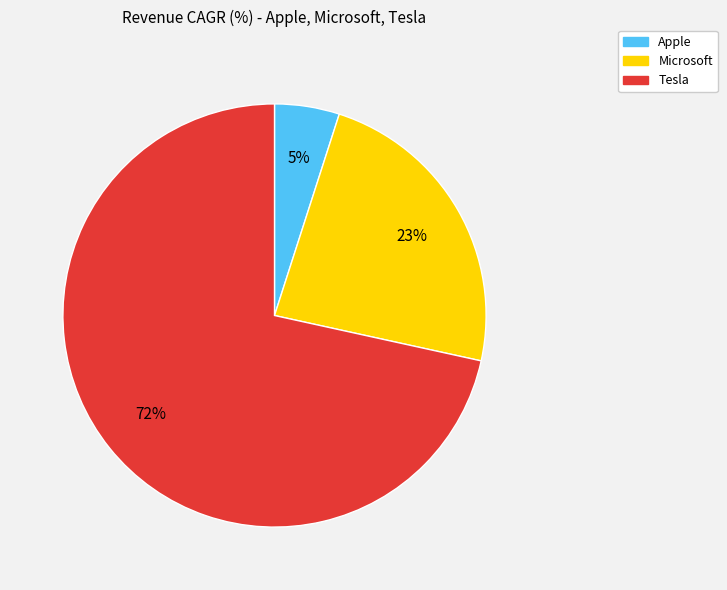

How many slices are in this pie chart?

3